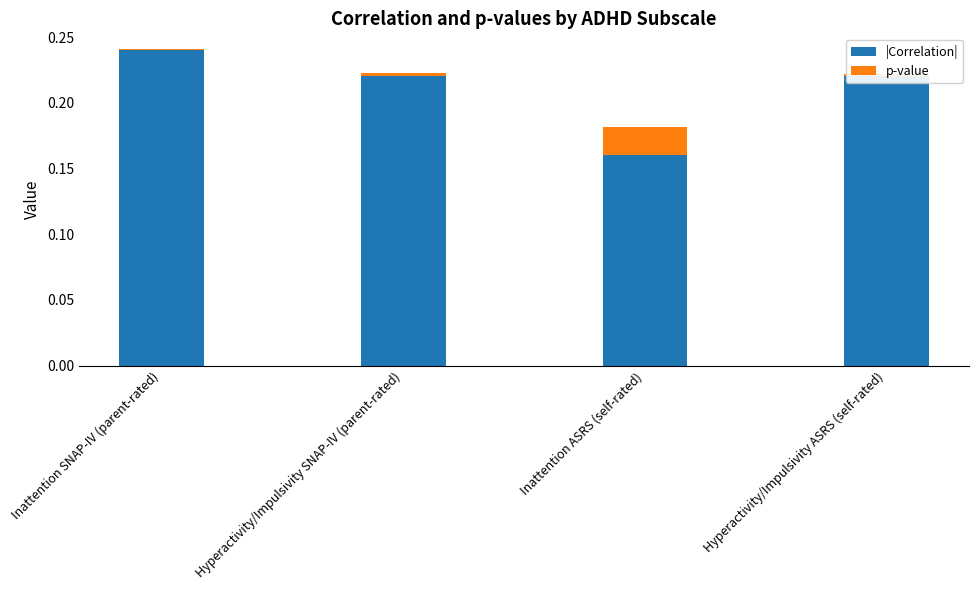

True or false: |Correlation| has a value of 0.1 at Hyperactivity/Impulsivity ASRS (self-rated).

False